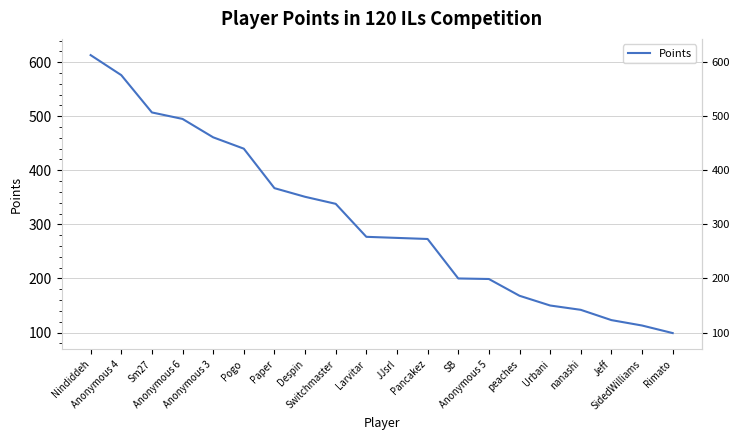

Reading right to left, extract all data points from this chart.

Rimato=99	SidedWilliams=113	Jeff=123	nanashi=142	Urbani=150	peaches=168	Anonymous 5=199	SB=200	Pancakez=273	JJsrl=275	Larvitar=277	Switchmaster=338	Despin=351	Paper=367	Pogo=440	Anonymous 3=461	Anonymous 6=495	Sm27=507	Anonymous 4=576	Nindiddeh=613